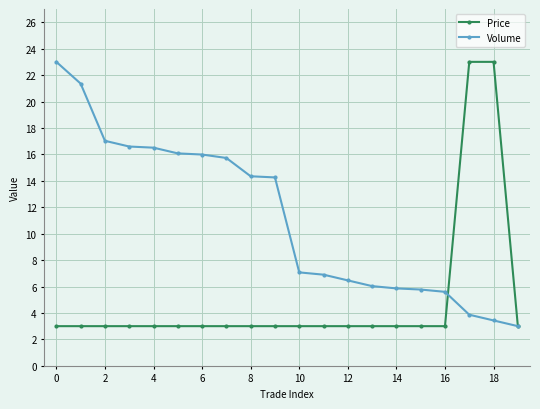

Rank the series by their average value, from highest to lowest.

Volume, Price